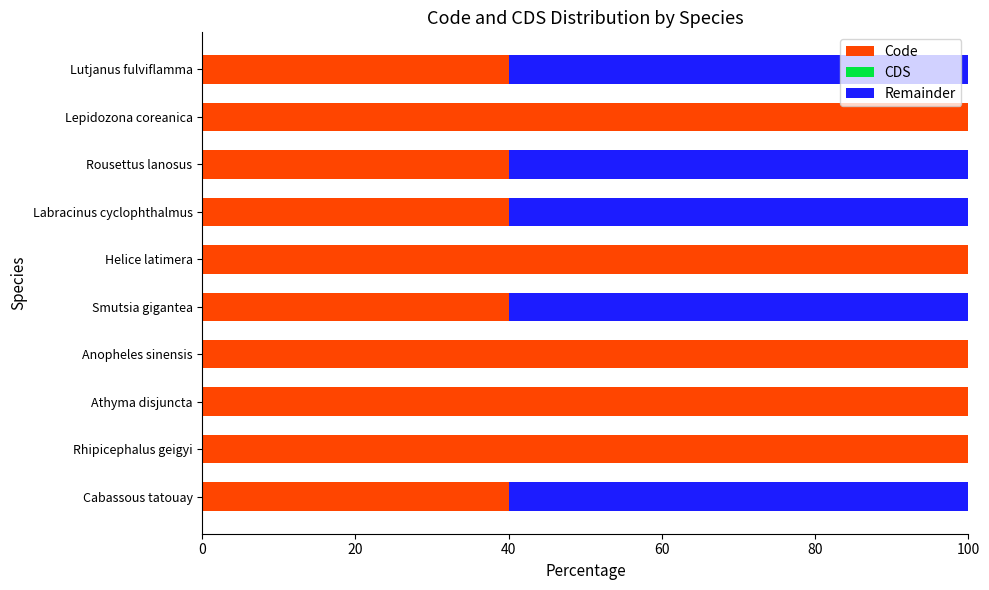

The value of Code at Helice latimera is 171. True or false?

False